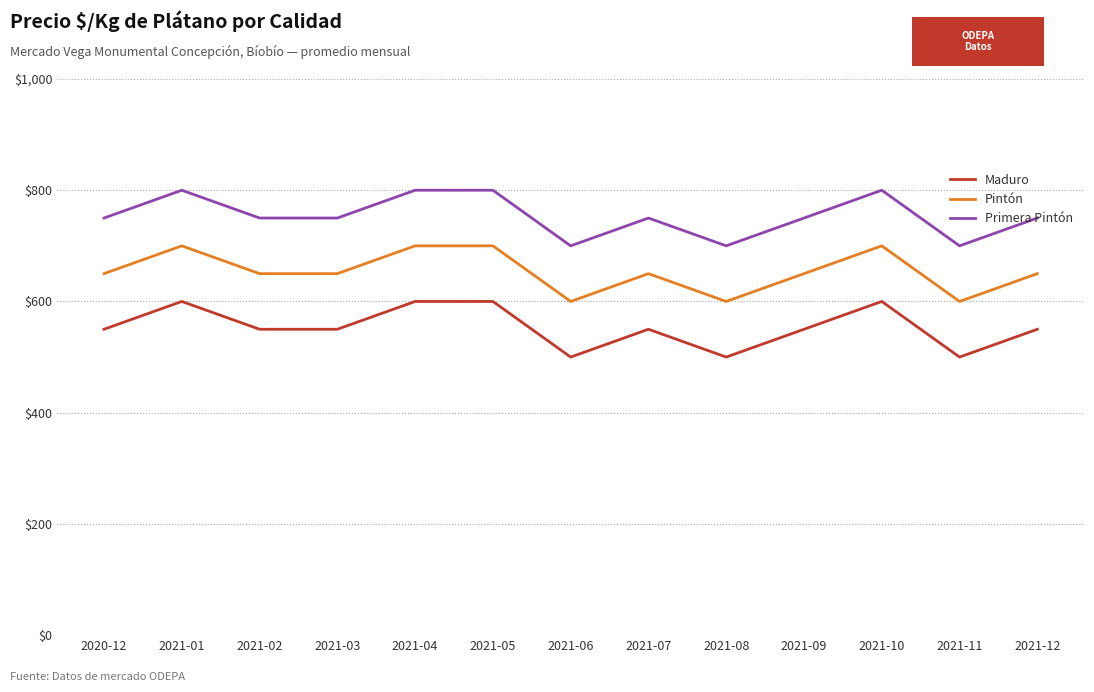

Is the value of Primera Pintón at 2021-11 greater than the value of Pintón at 2021-06?

Yes